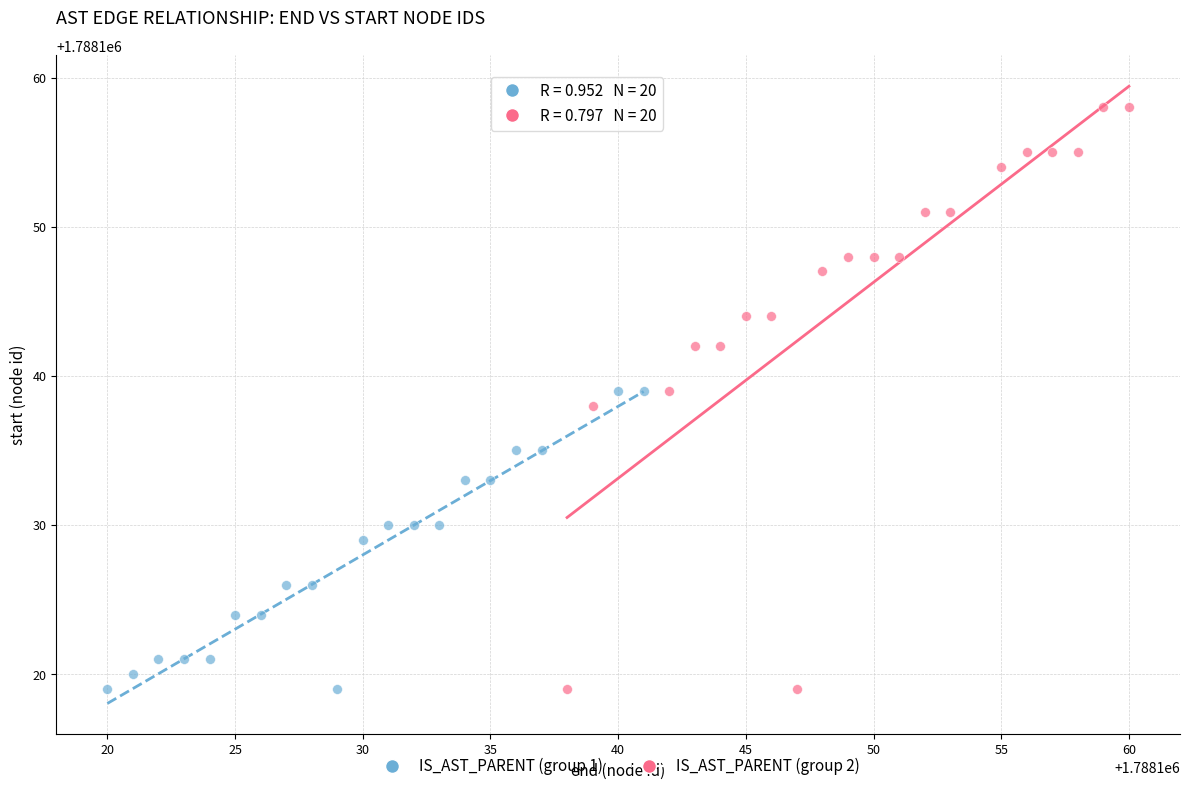

What are all the series names shown in the legend?

IS_AST_PARENT (group 1), IS_AST_PARENT (group 2)